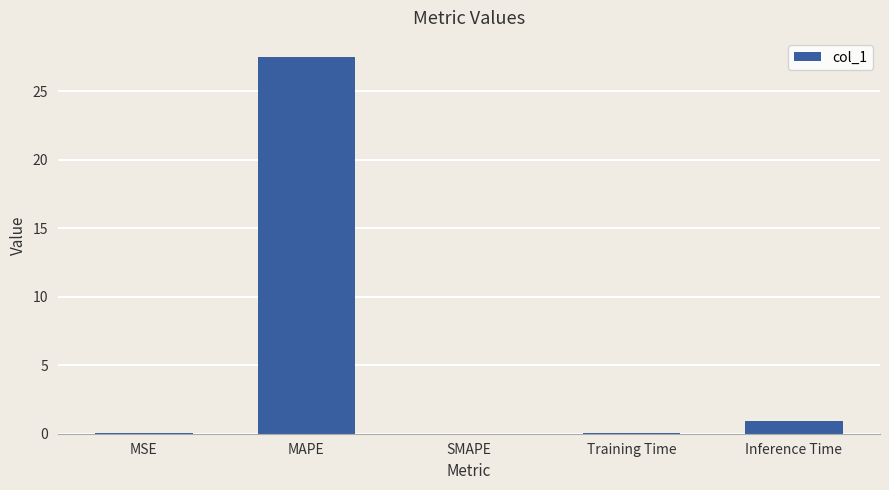

True or false: the data shows 14.9 at SMAPE.

False